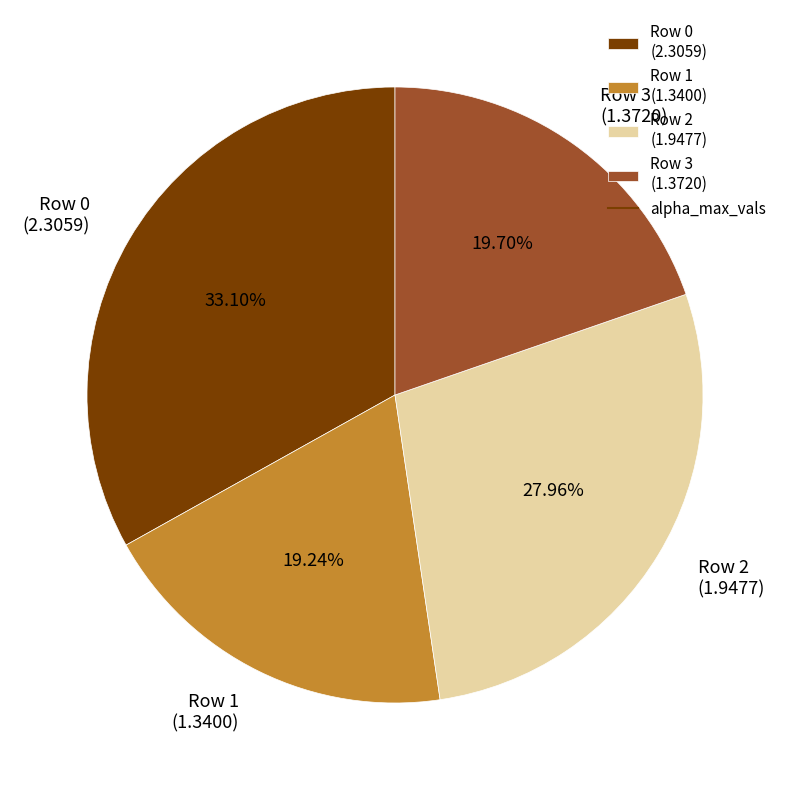

Approximately how many times larger is the value at Row 3 compared to Row 0?

0.6